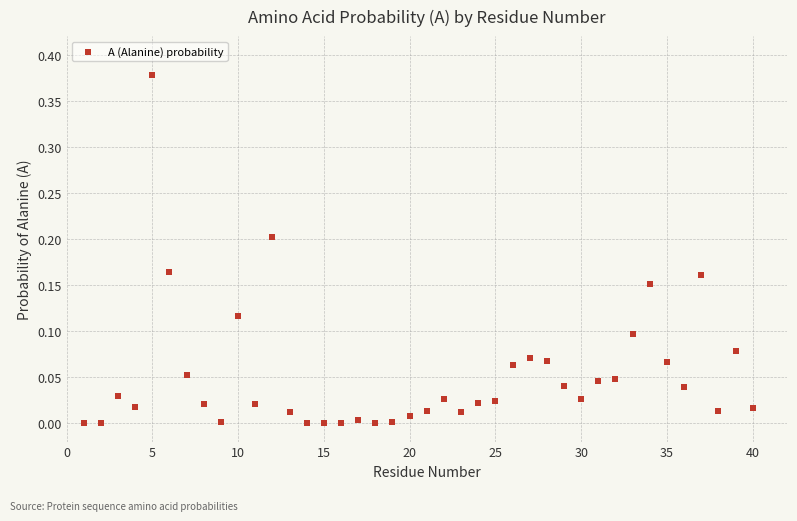

What is the range of X values (max minus min)?

39.0